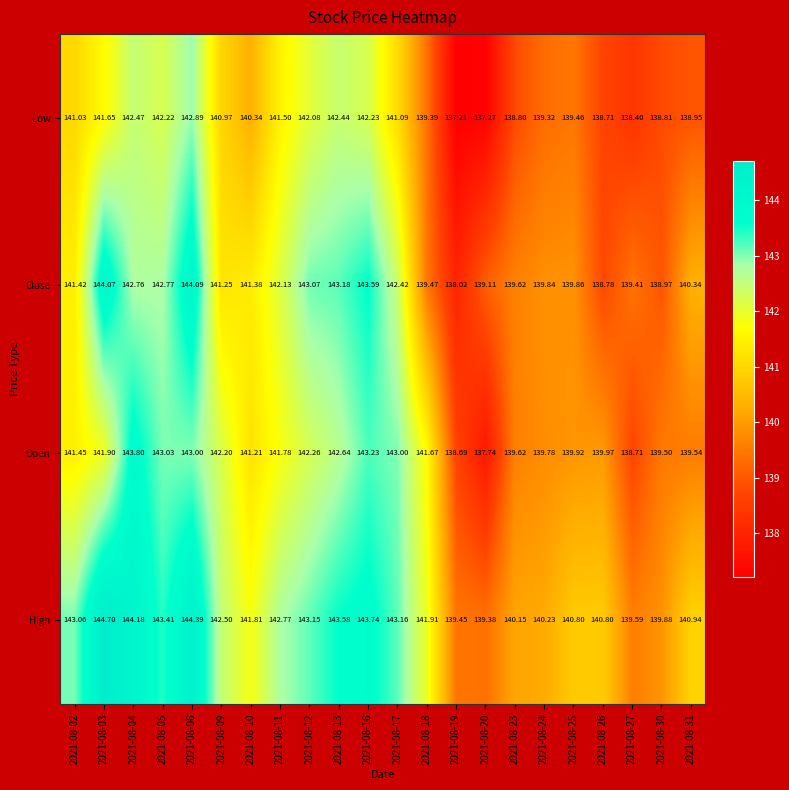

How many values in the High series are below 142?

11